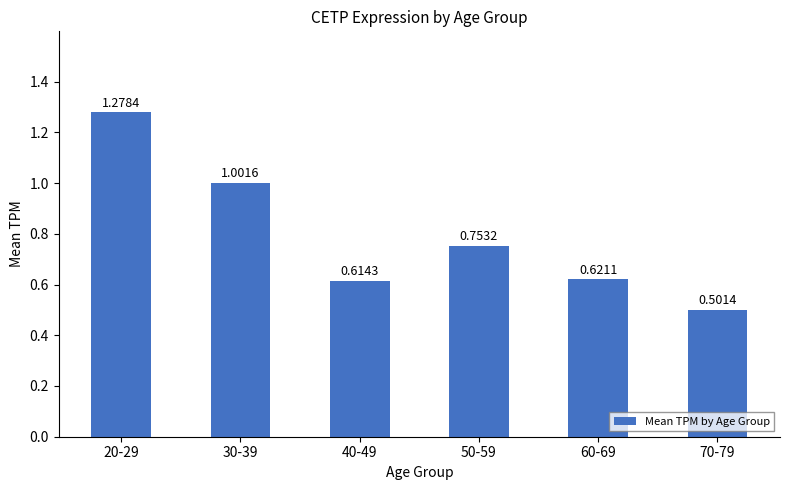

Count the number of data series in this chart.

1